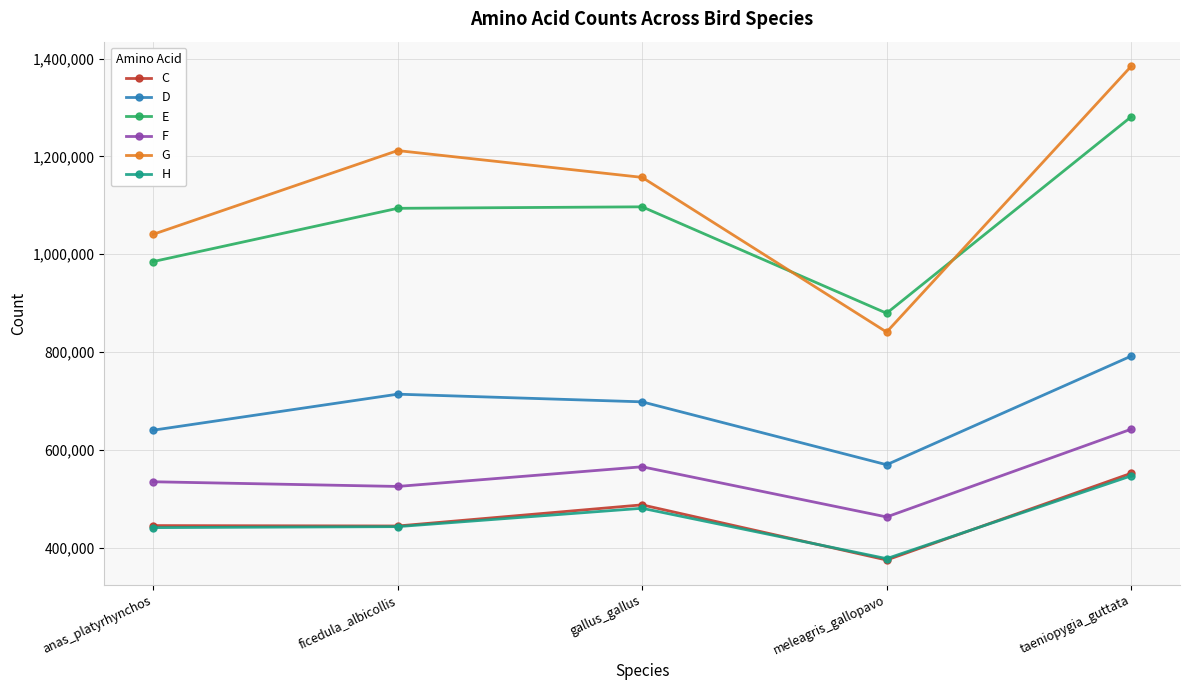

At which label does D reach its peak?

taeniopygia_guttata